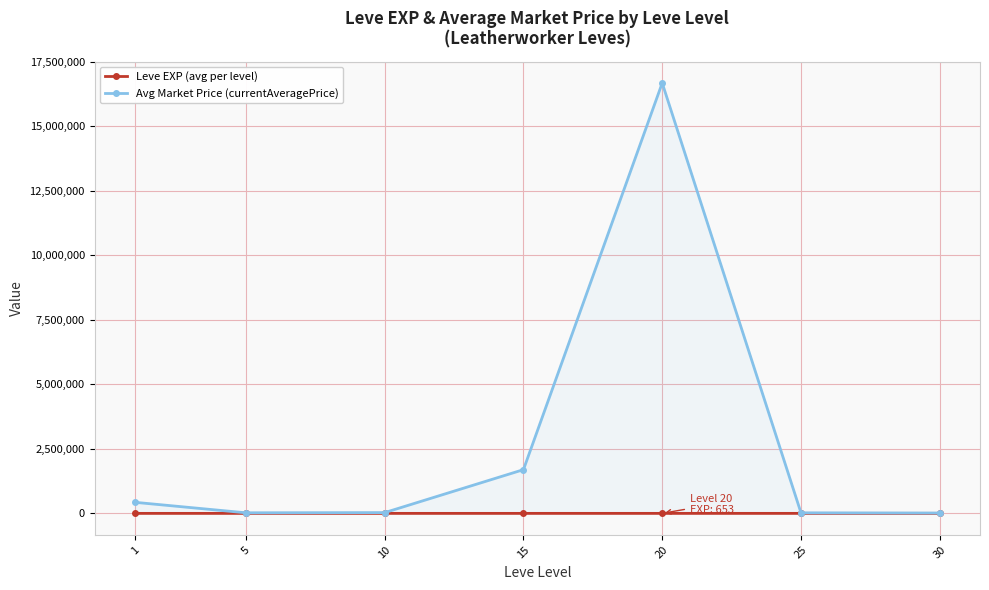

Rank the series by their maximum value, from lowest to highest.

Leve EXP (avg per level), Avg Market Price (currentAveragePrice)